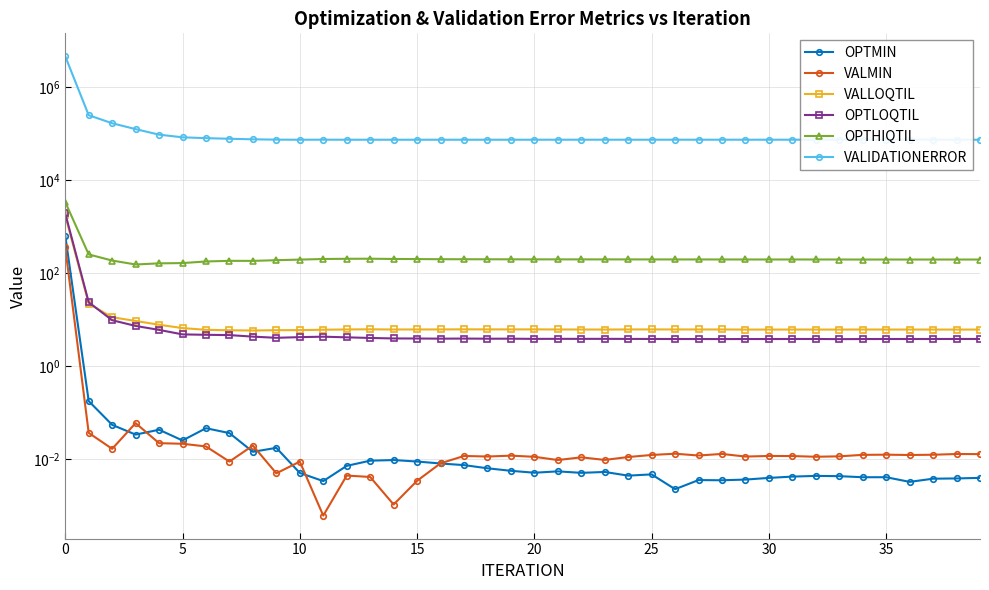

What is the label of the 40th point from the left?

39